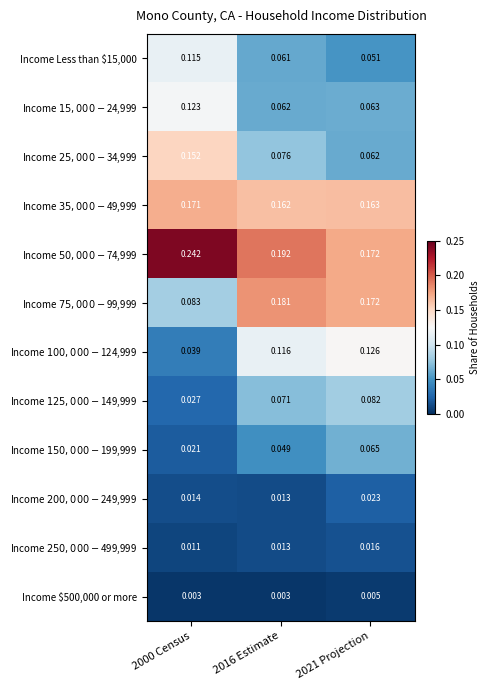

Rank the series by their maximum value, from lowest to highest.

Income $500,000 or more, Income $250,000 - $499,999, Income $200,000 - $249,999, Income $150,000 - $199,999, Income $125,000 - $149,999, Income Less than $15,000, Income $15,000 - $24,999, Income $100,000 - $124,999, Income $25,000 - $34,999, Income $35,000 - $49,999, Income $75,000 - $99,999, Income $50,000 - $74,999